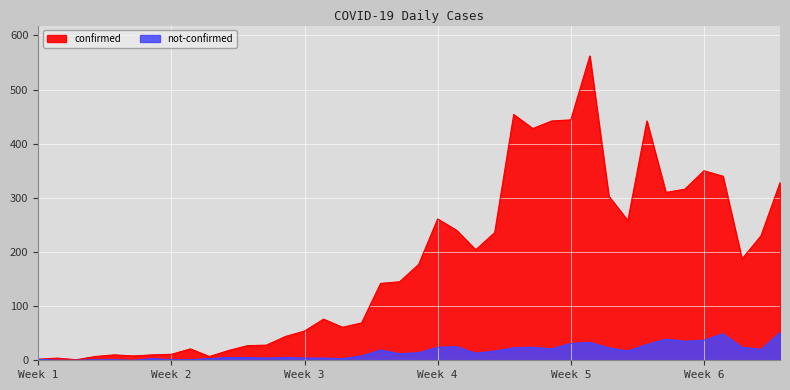

Is it true that confirmed equals 1 at 2020-02-29?

True